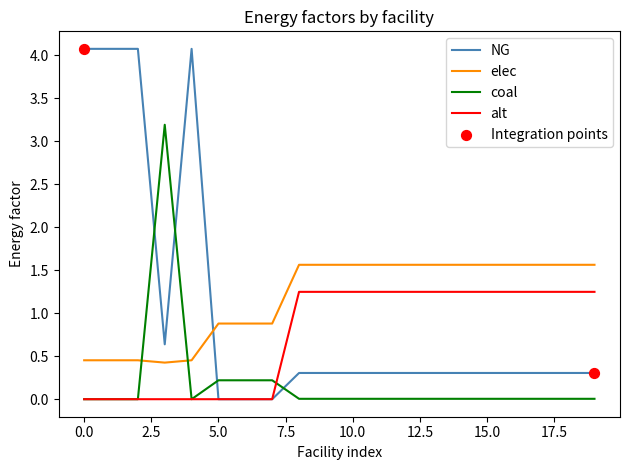

List the series in order of their peak value, highest first.

NG, coal, elec, alt